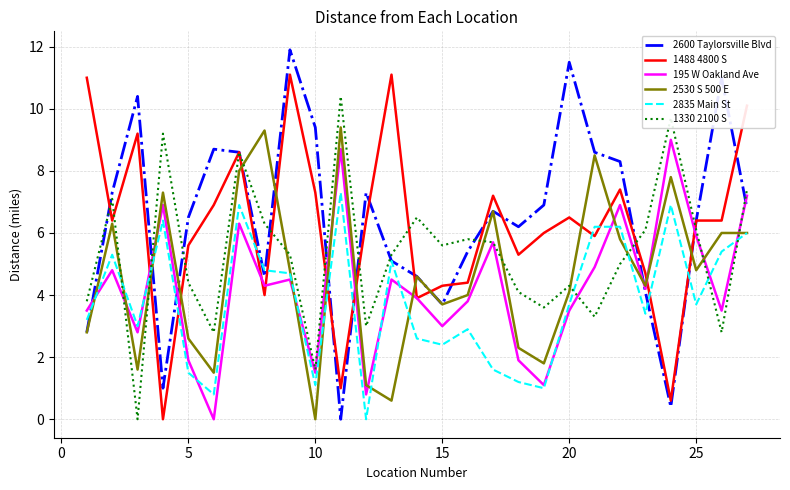

True or false: 1330 2100 S and 2530 S 500 E cross at least once.

True